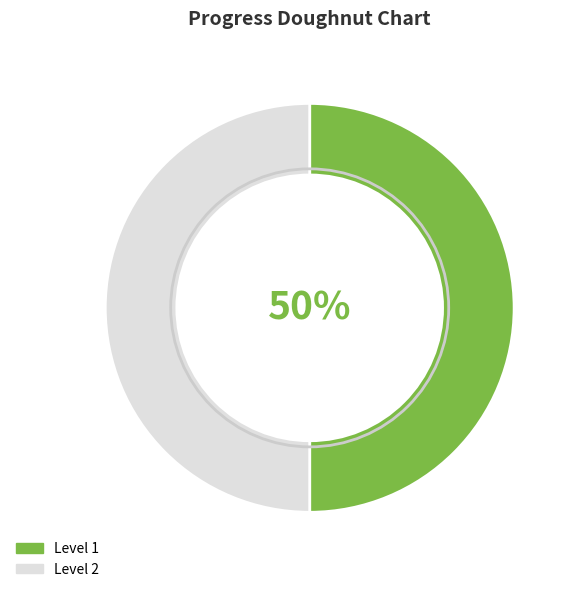

How many slices are in this pie chart?

2